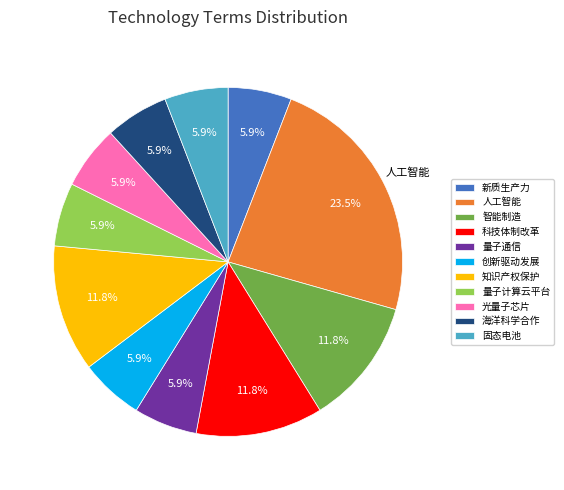

What is the ratio of the value at 智能制造 to the value at 人工智能?

0.5